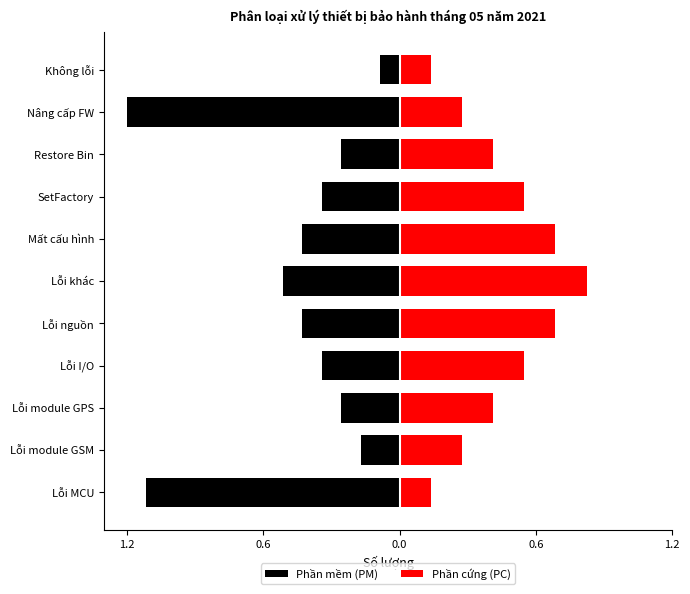

Is the value of Phần cứng (PC) at Không lỗi greater than the value of Phần mềm (PM) at Không lỗi?

Yes